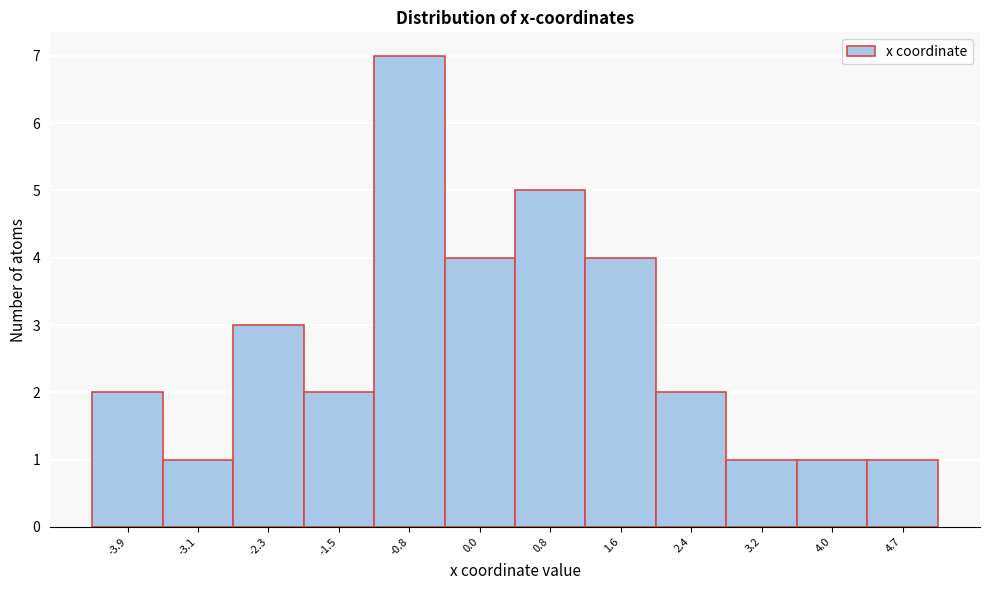

Reading right to left, transcribe all the data shown in this chart.

1	1	1	2	4	5	4	7	2	3	1	2